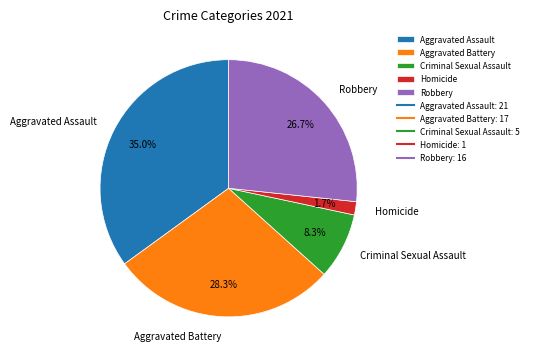

To the nearest percent, what portion does Aggravated Battery represent?

28%